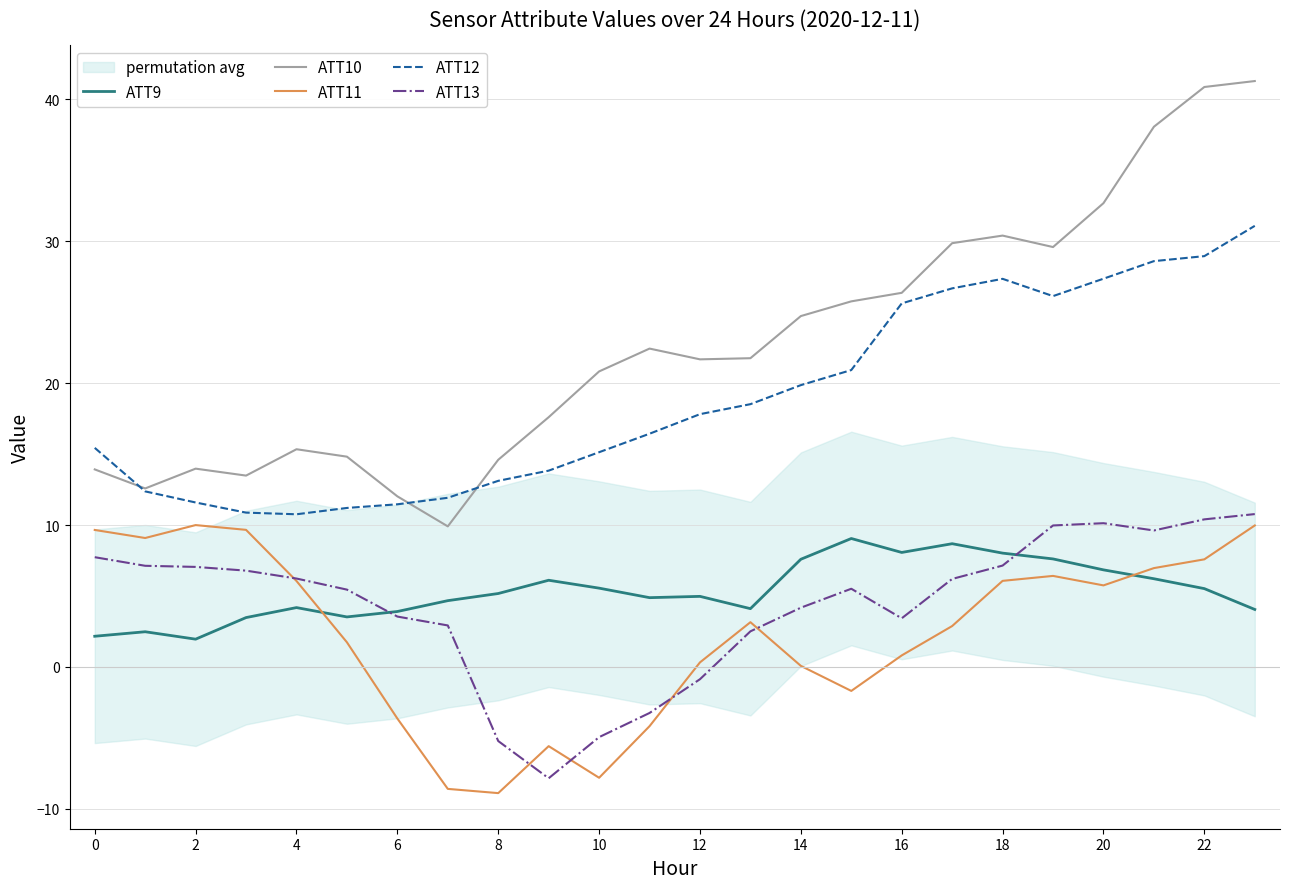

How many lines are shown in the chart?

5